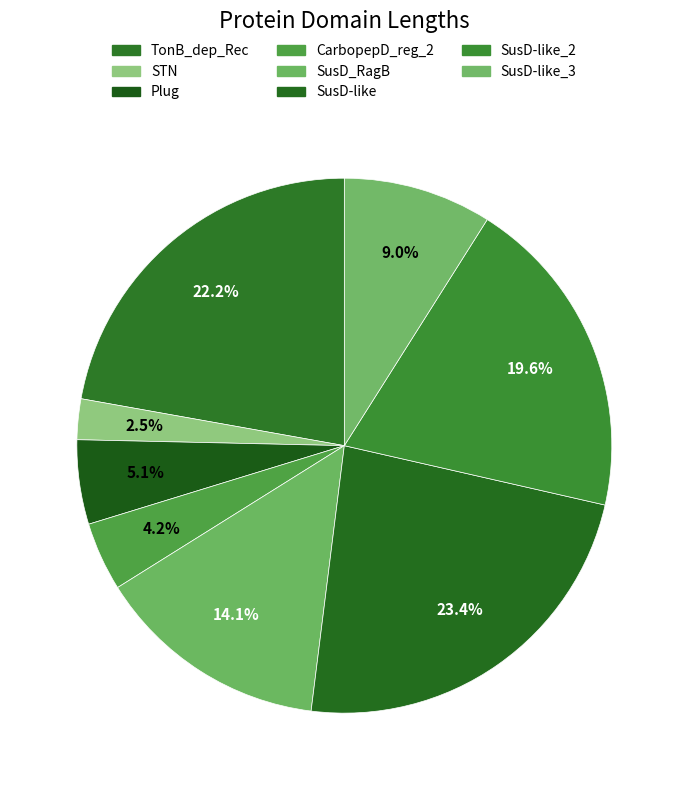

How many slices are in this pie chart?

8